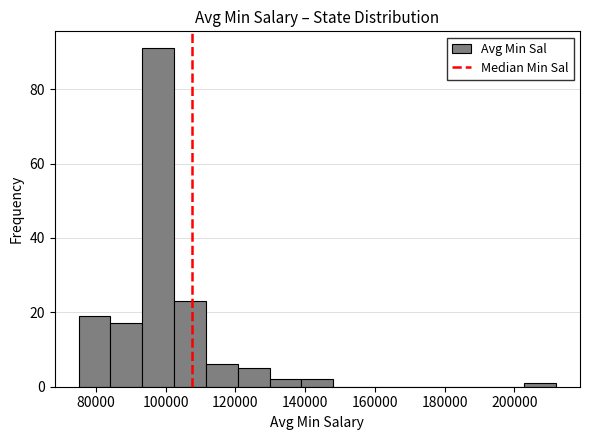

How tall is the bar that spans 102000 to 112000 on the x-axis? Neither the bar edges nor the heights are printed on the chart, so give them approximately, as read against the axes.

24